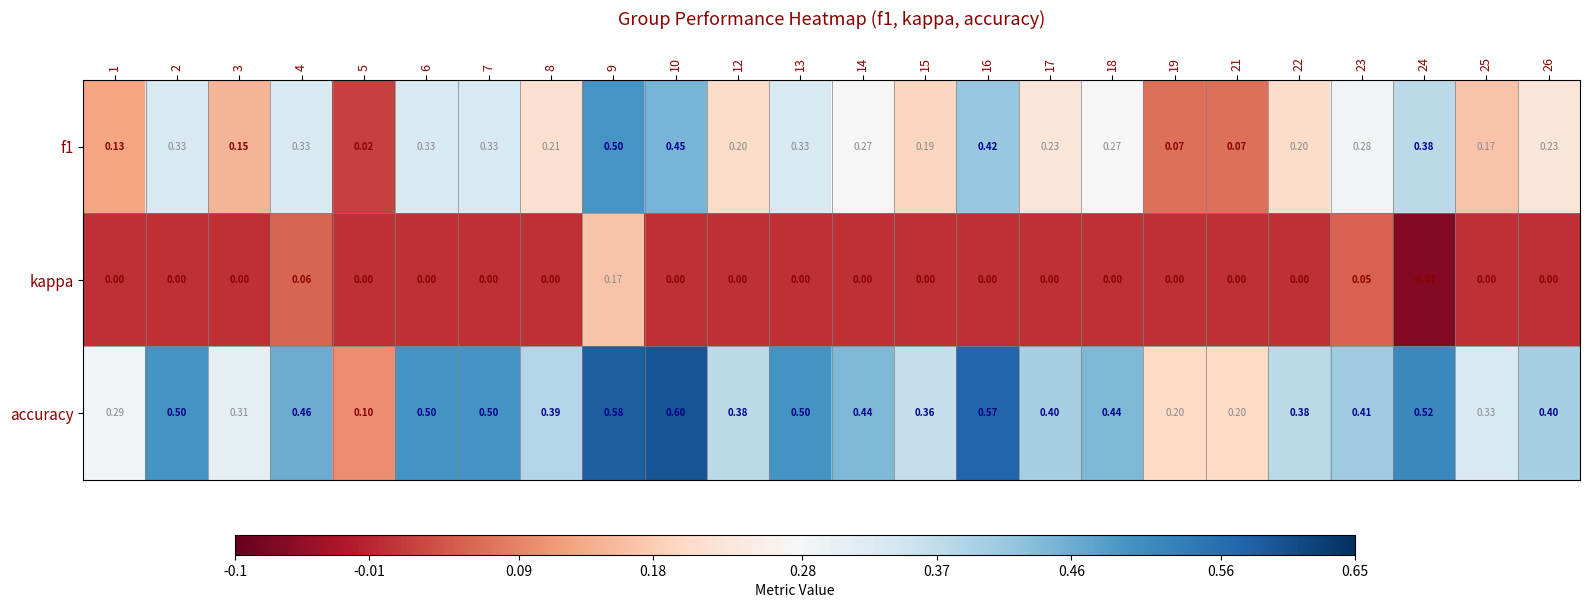

Is the value of f1 at 4 greater than the value of accuracy at 2?

No